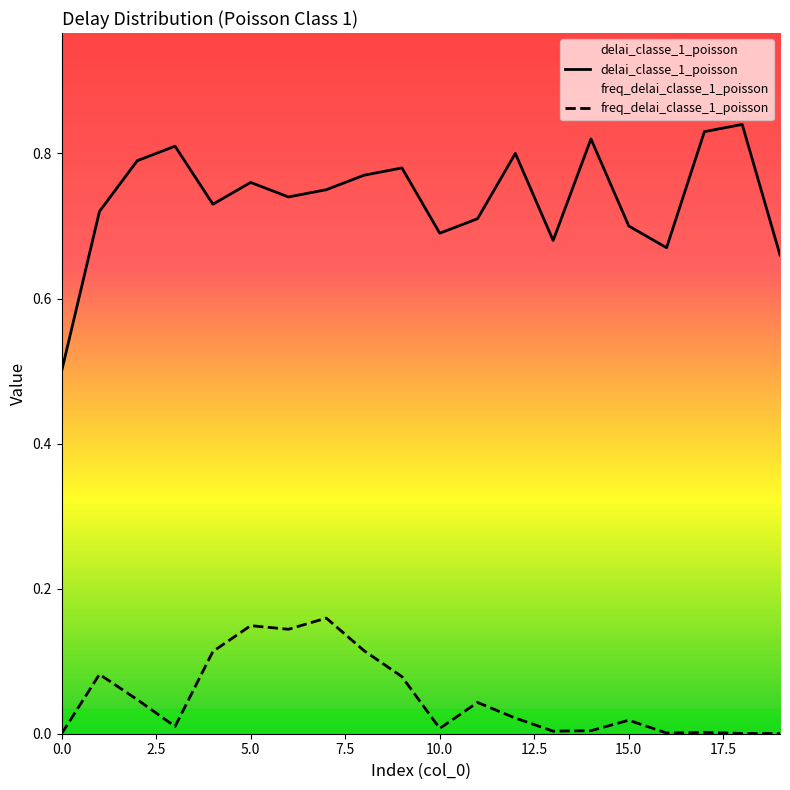

At which category does delai_classe_1_poisson reach its first local peak?

3